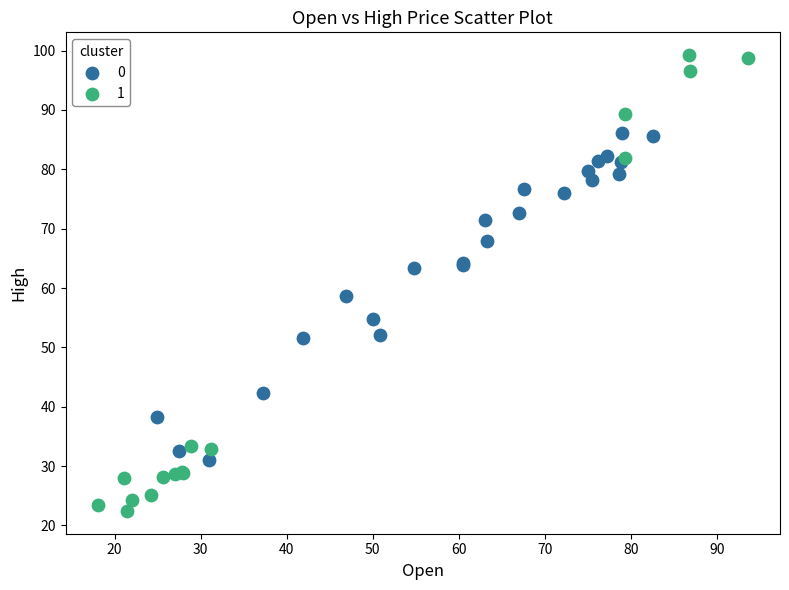

What are all the series names shown in the legend?

0, 1